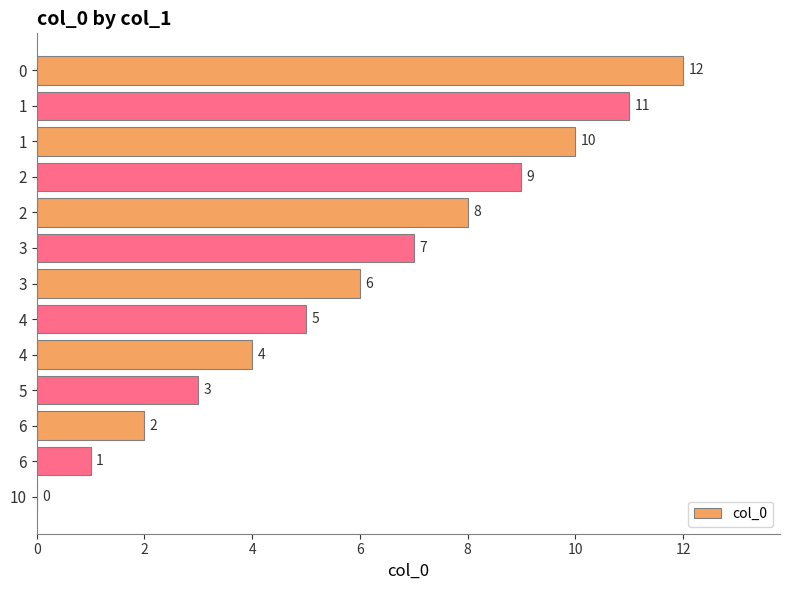

What is the average value?

6